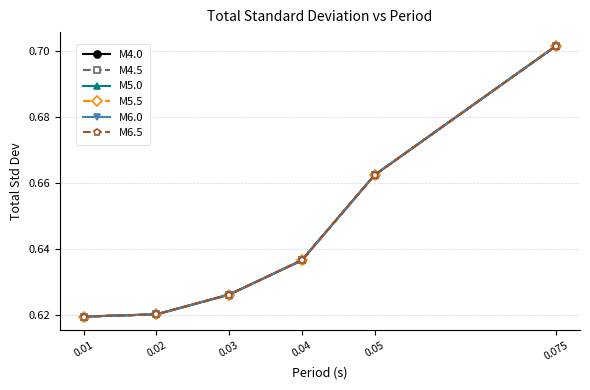

How many lines are shown in the chart?

6